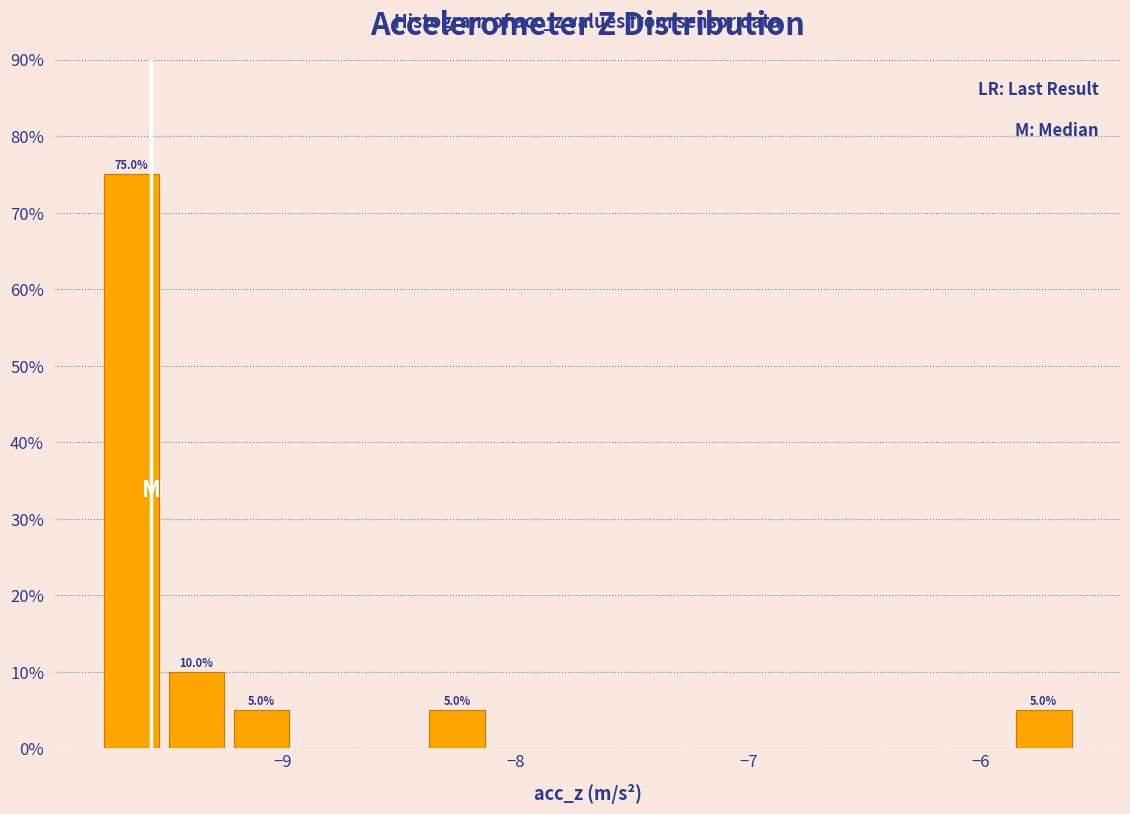

Around what value on the x-axis is the tallest bar? Give the approximate position of its centre, as read against the axis.

-9.6